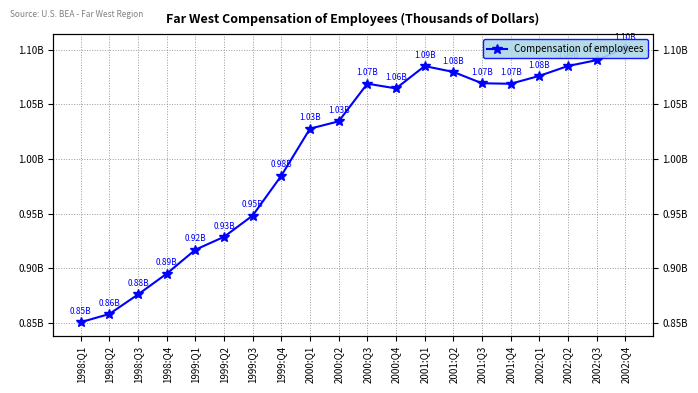

Which category has the lowest value across all series?

1998:Q1